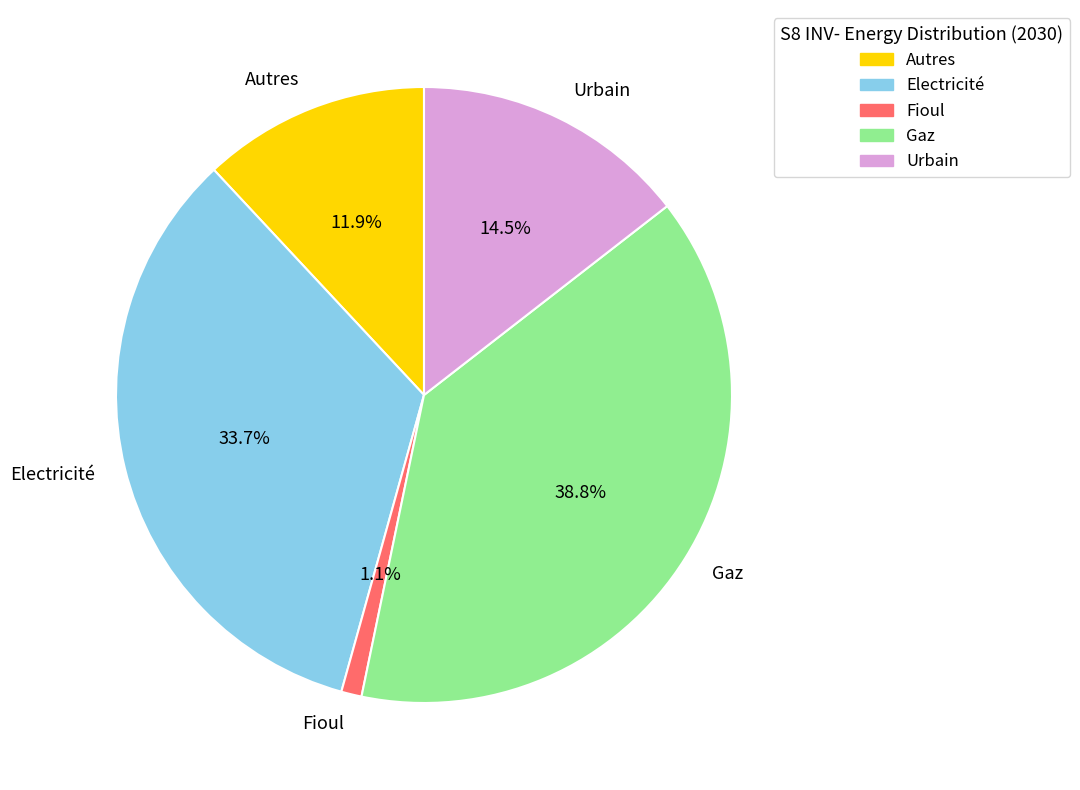

Between Urbain and Autres, which is larger?

Urbain